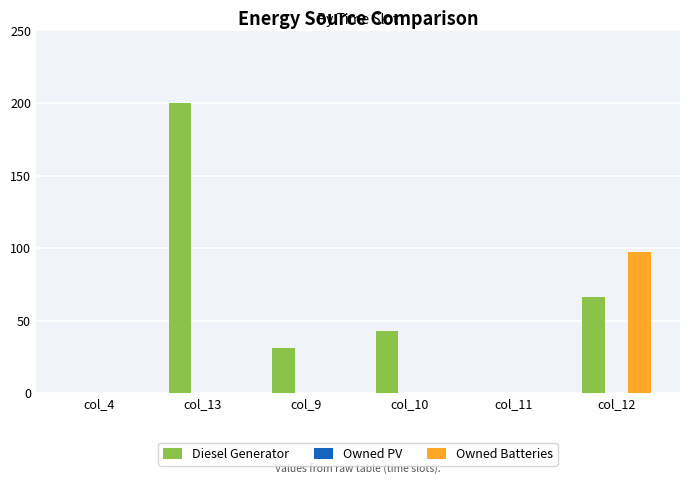

Count the number of data series in this chart.

2